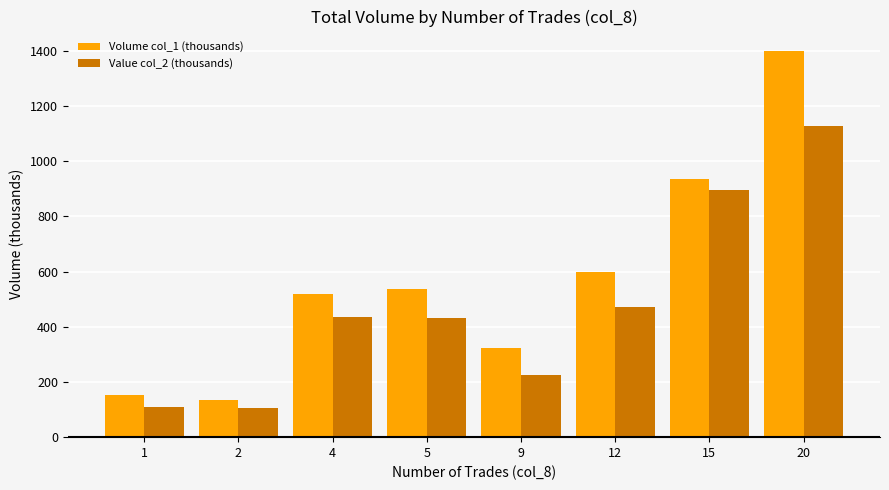

What is the difference between the Volume col_1 (thousands) values at 9 and 2?

187.0